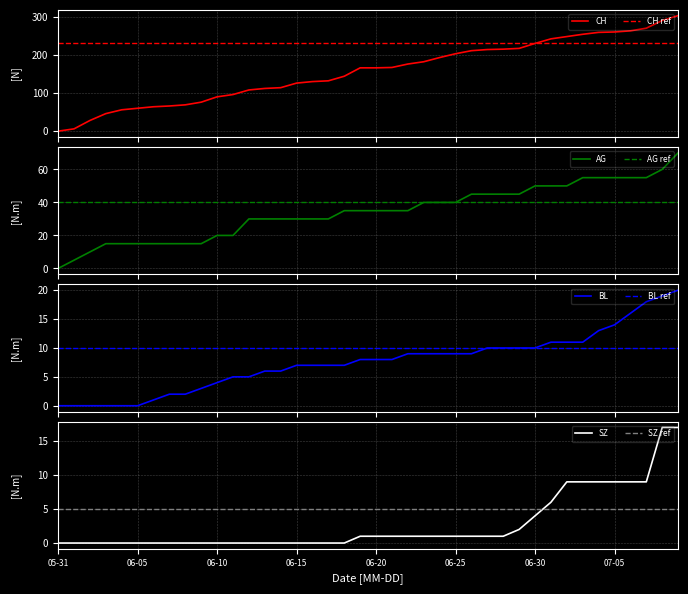

Is it true that SZ equals 0 at 11?

True